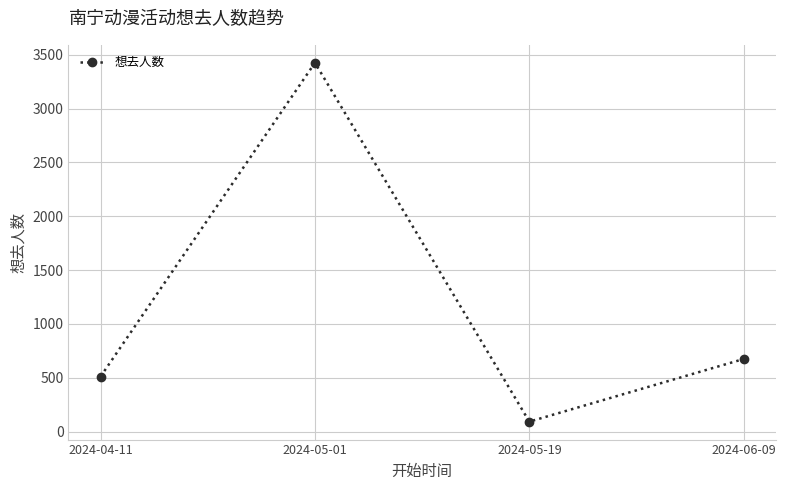

Reading right to left, extract all data points from this chart.

2024-06-09=674	2024-05-19=92	2024-05-01=3426	2024-04-11=511